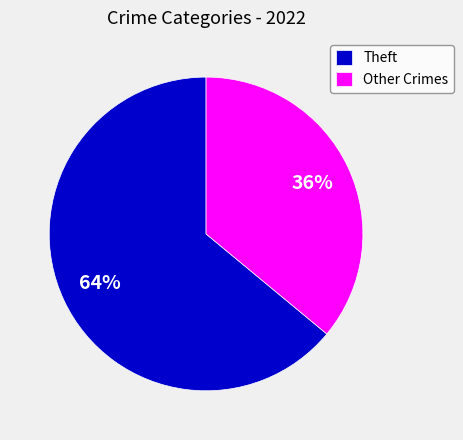

Is the sum of Other Crimes and Theft greater than half?

Yes